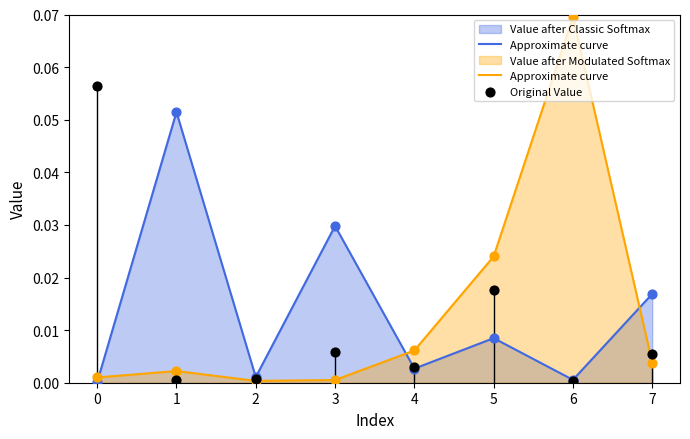

Which series has the largest total across all categories?

Approximate curve